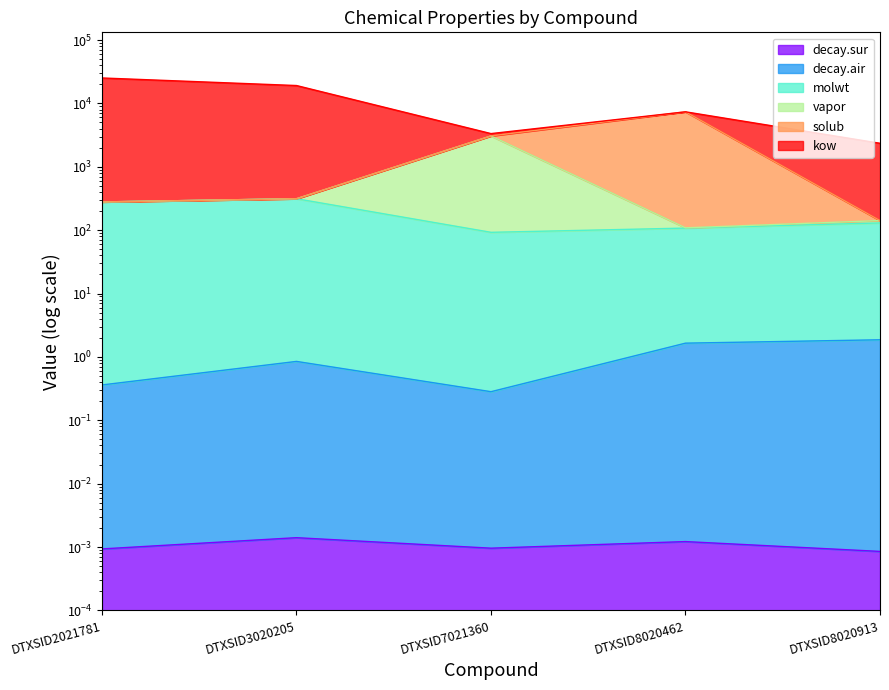

How many values in the vapor series are below 278?

2